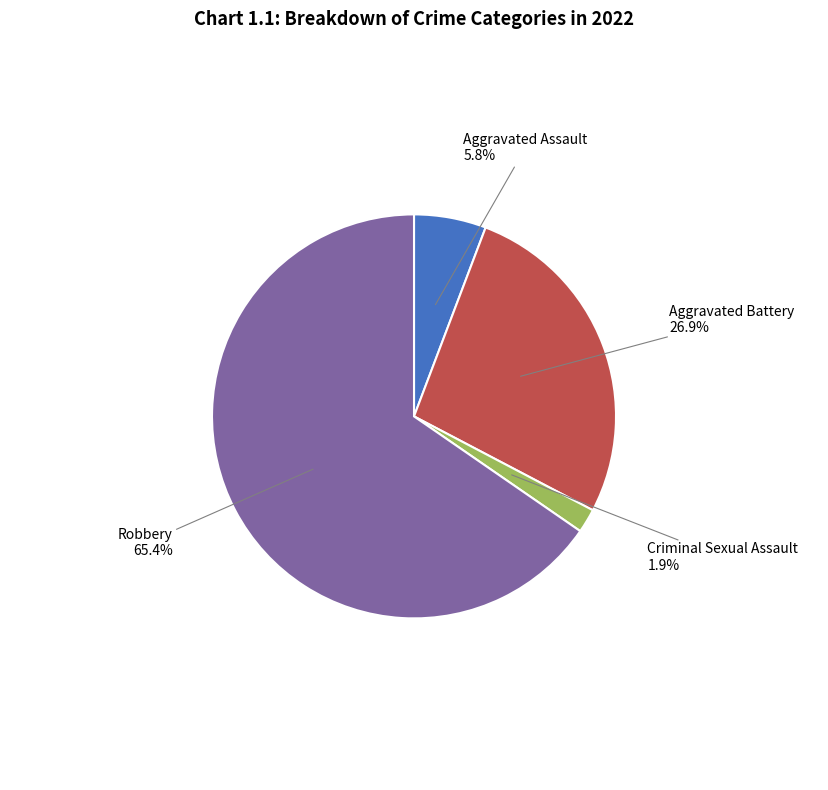

Which slice is the smallest?

Criminal Sexual Assault